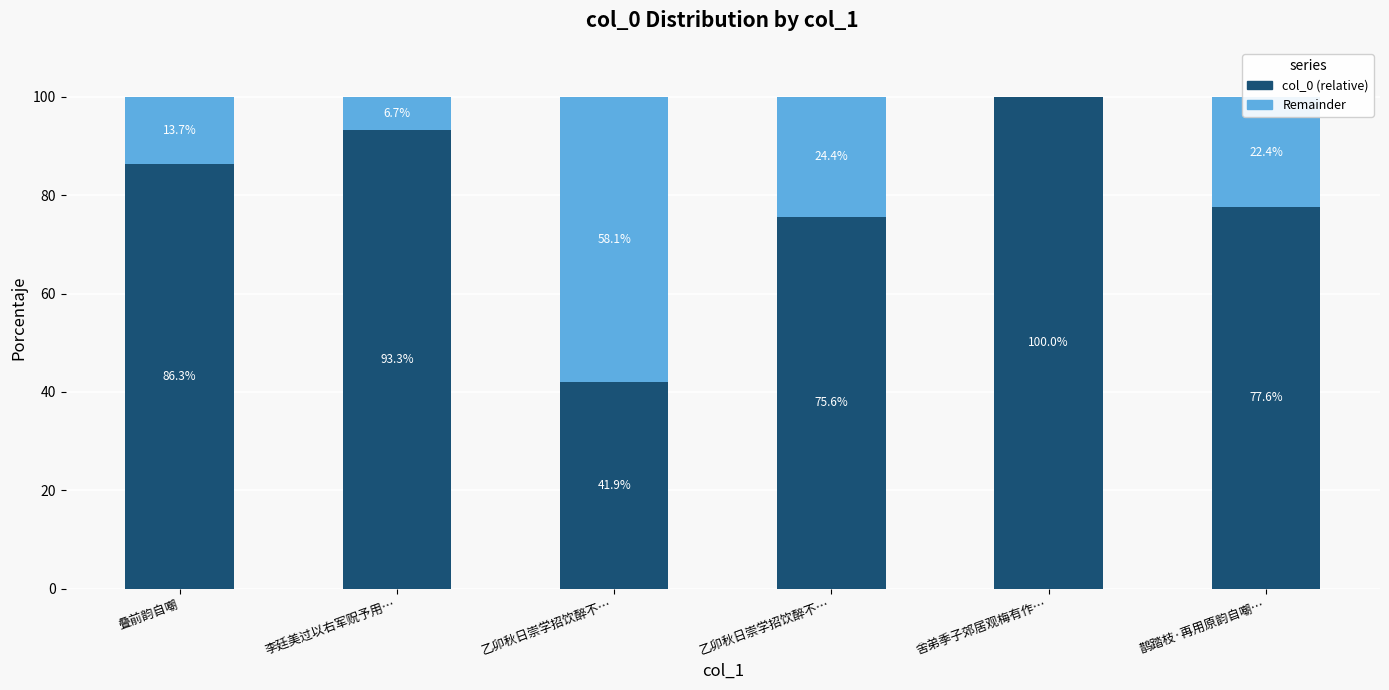

List the series in order of their peak value, lowest first.

Remainder, col_0 (relative)